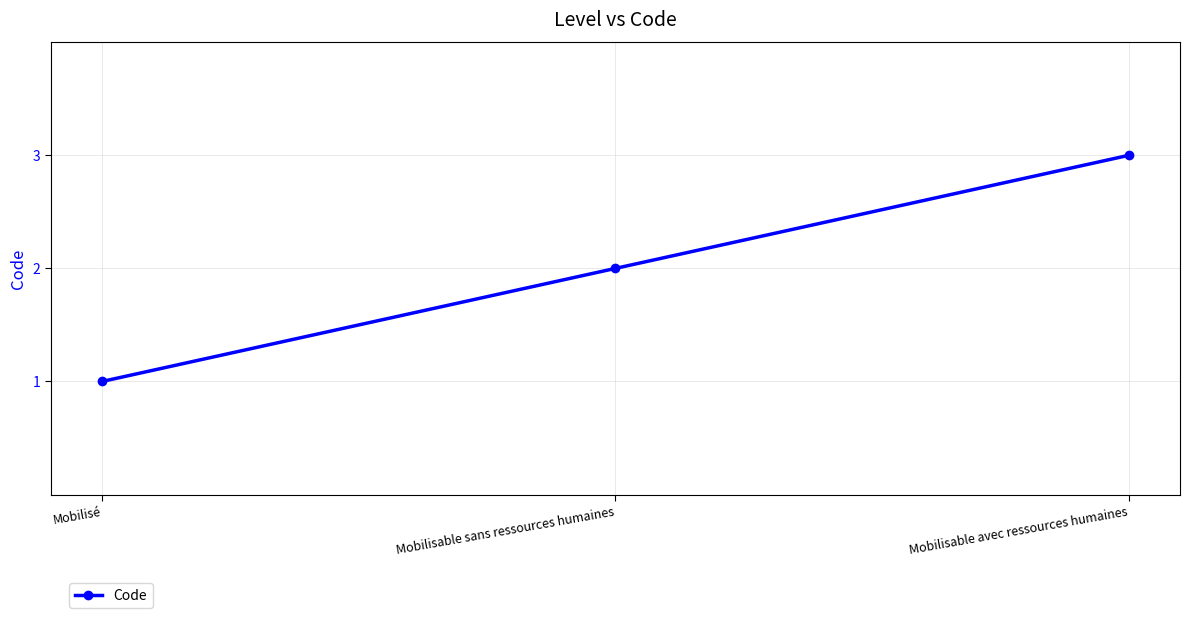

Reading left to right, what are all the values shown in this chart?

Mobilisé=1	Mobilisable sans ressources humaines=2	Mobilisable avec ressources humaines=3